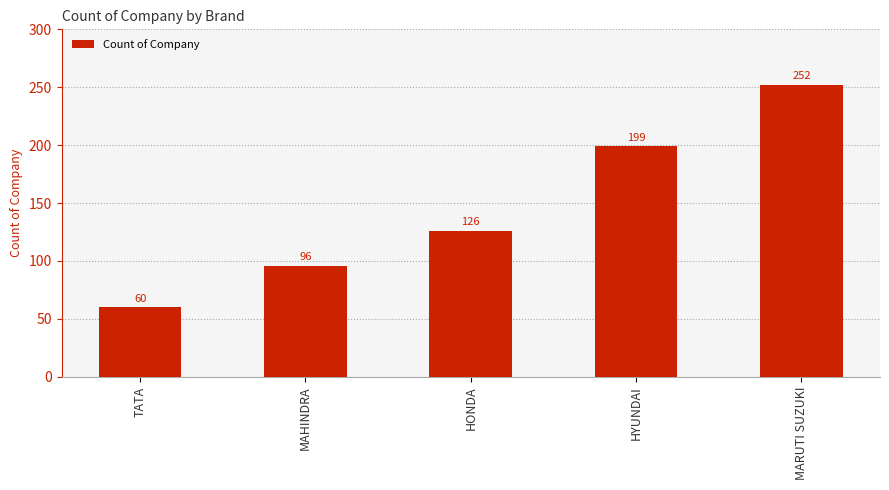

Approximately how many times larger is the value at MARUTI SUZUKI compared to HYUNDAI?

1.3